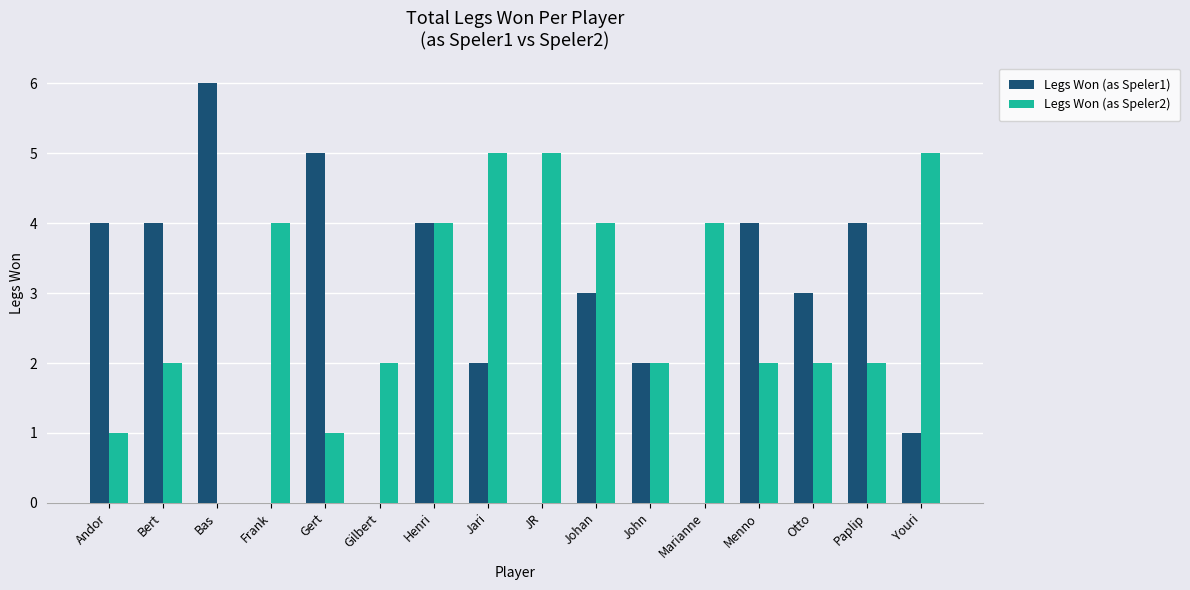

Between Johan and John, which series saw the biggest shift?

Legs Won (as Speler2)